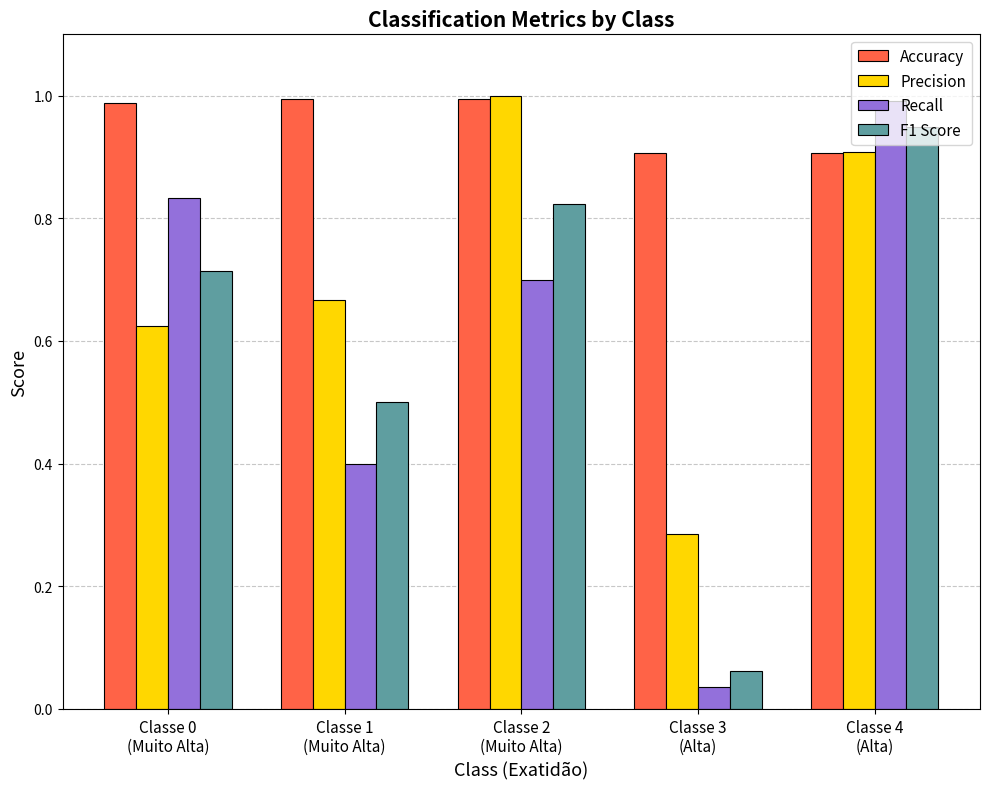

At Classe 3
(Alta), list the series in order from smallest to largest.

Recall, F1 Score, Precision, Accuracy